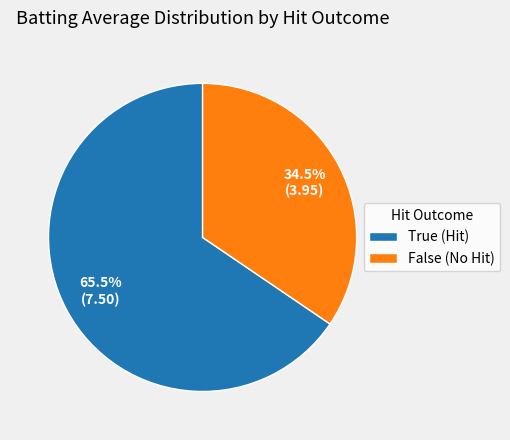

Is there any slice that represents more than half of the pie?

Yes